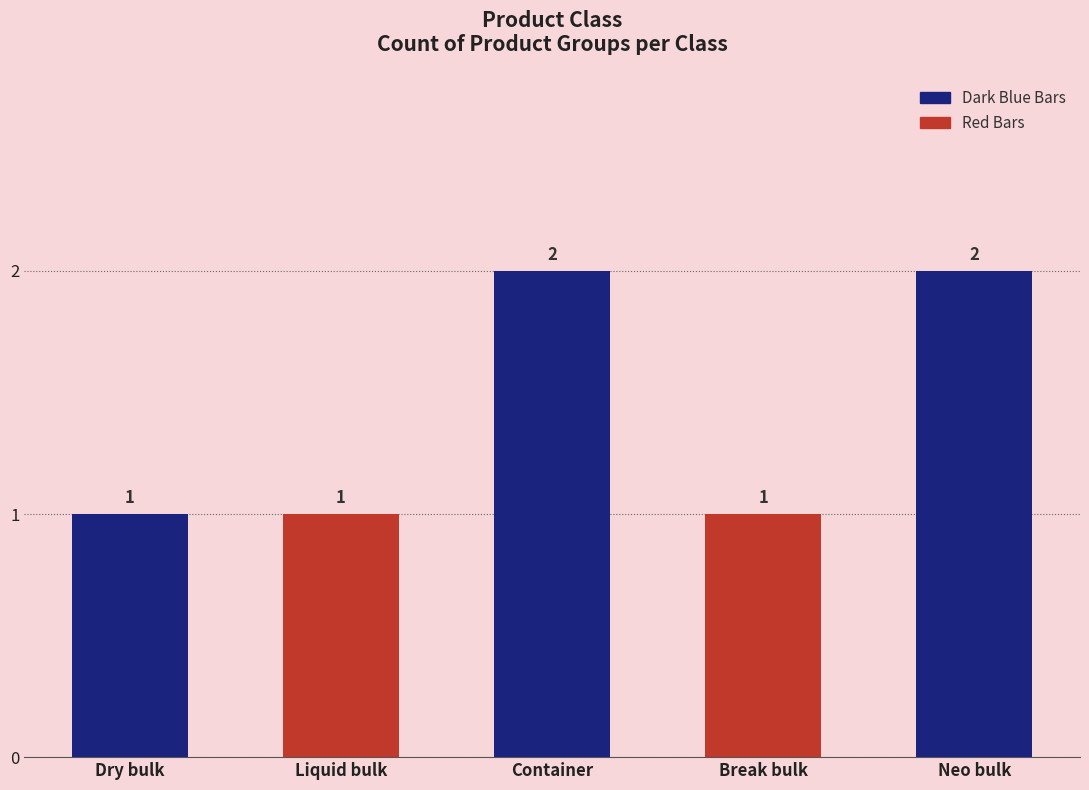

How many distinct data groups are displayed?

1